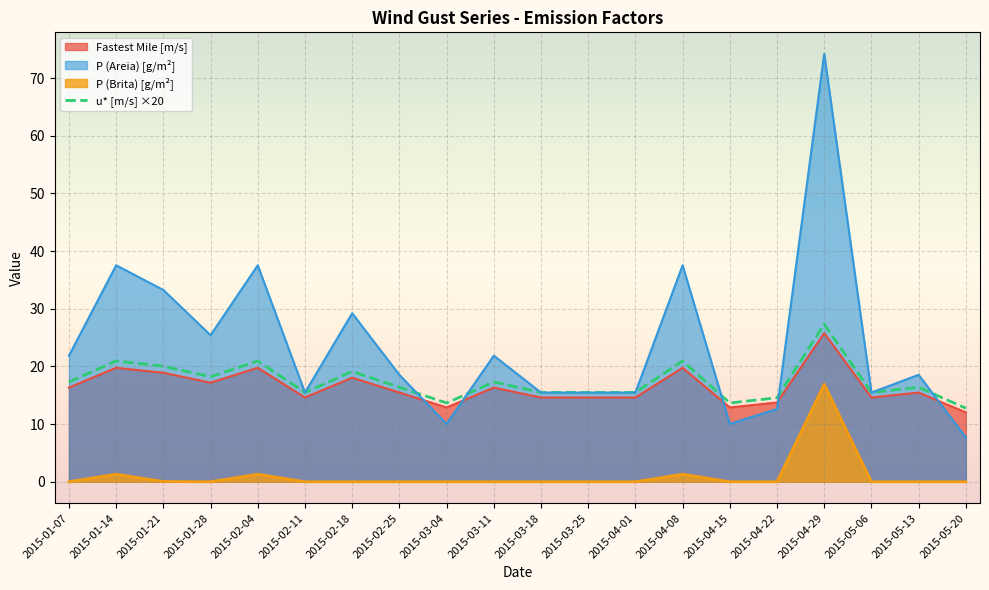

What is the greatest value displayed?

74.2